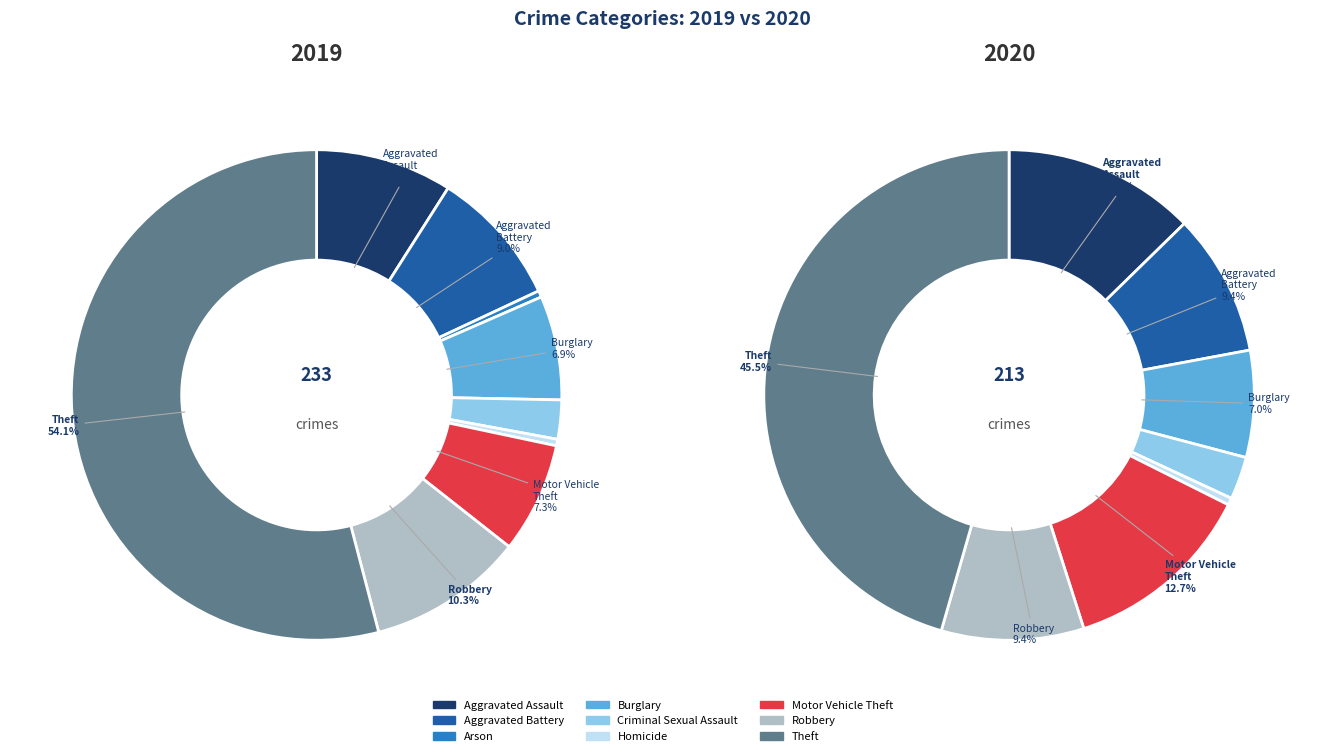

What is the spread (max minus min) of values at Aggravated Assault?

6